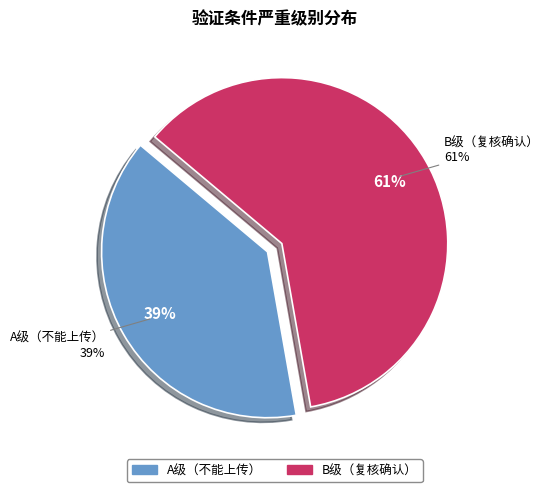

To the nearest percent, what is the combined percentage of A and B?

100%